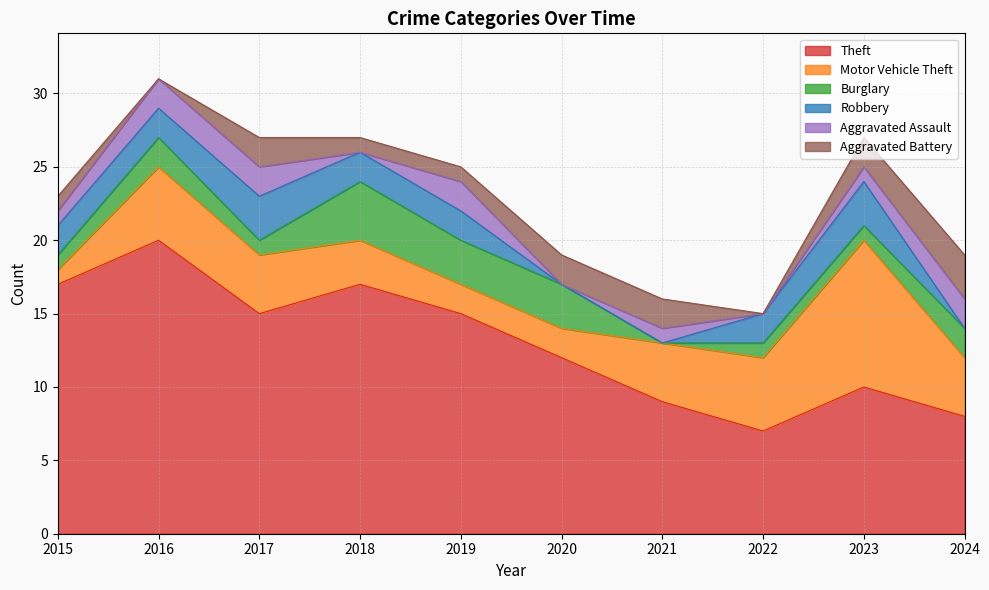

At which category is the sum across all series the highest?

2016